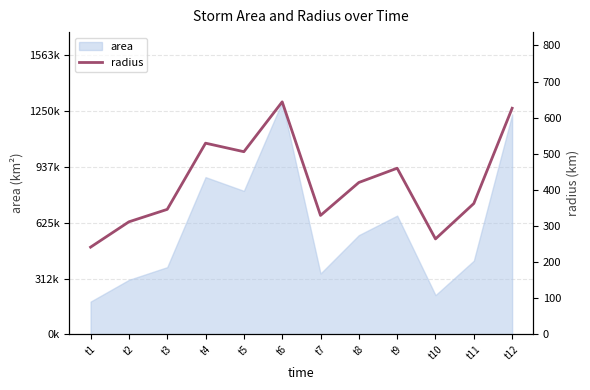

Reading left to right, extract all data points from this chart.

241.4	311.6	346.1	529.4	505.8	643.9	329.3	420.6	460.1	264.2	362.4	626.2